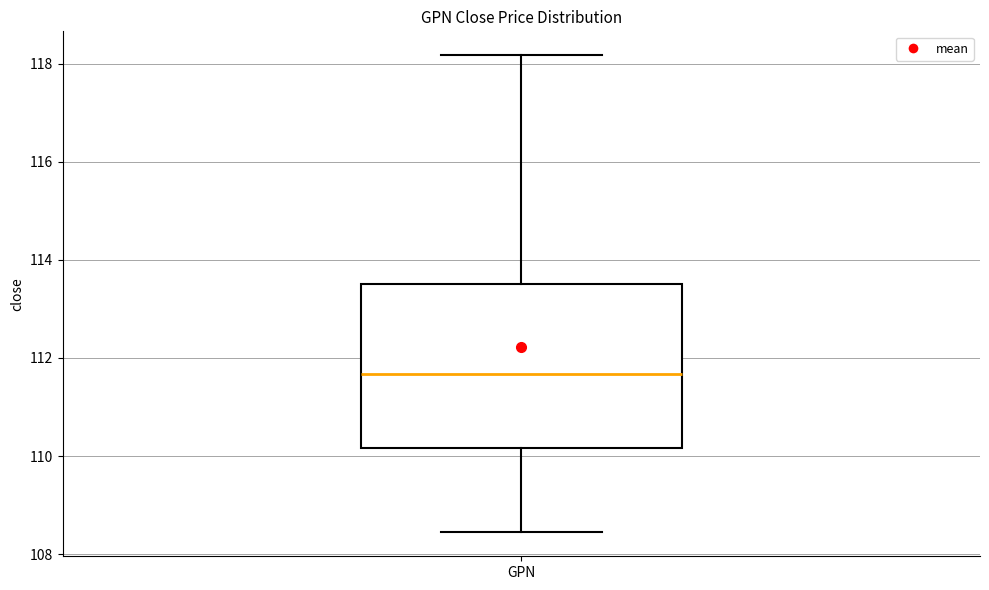

Transcribe this box plot: give where the median line is, the range the box spans, and where the two whiskers end, as read against the y-axis. The values are not printed on the chart, so give them approximately, as read against the axis.

median 111.6, box 110.2 to 113.6, whiskers 108.4 to 118.2